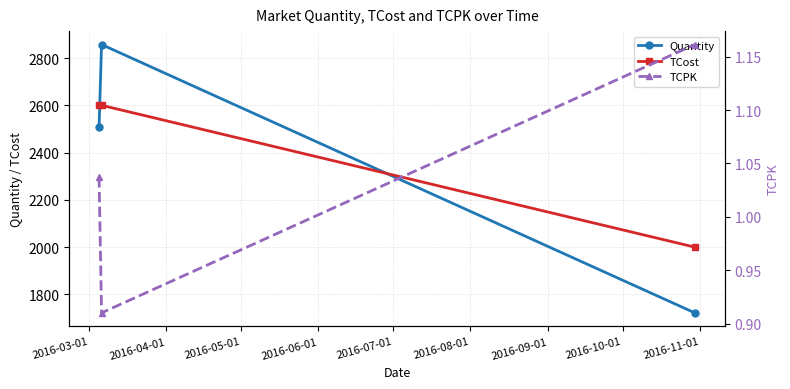

What is the lowest value of the TCost series?

2000